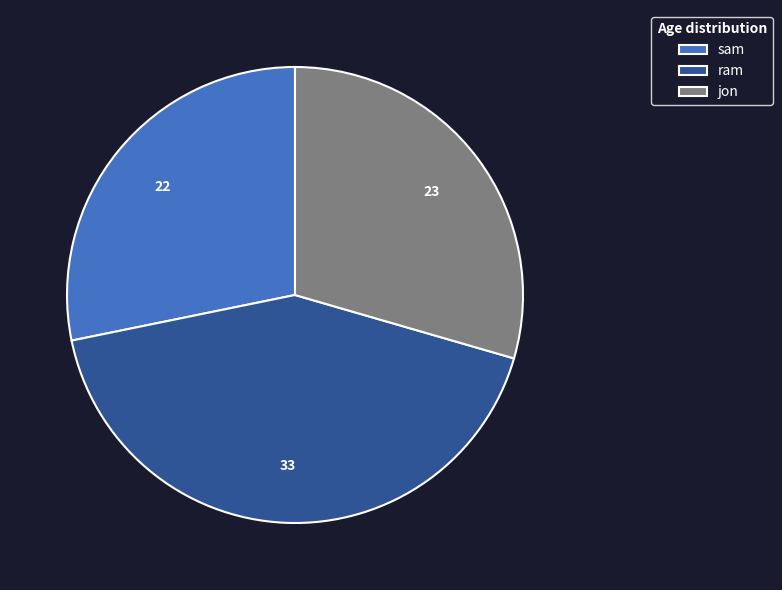

How many segments does this pie chart have?

3